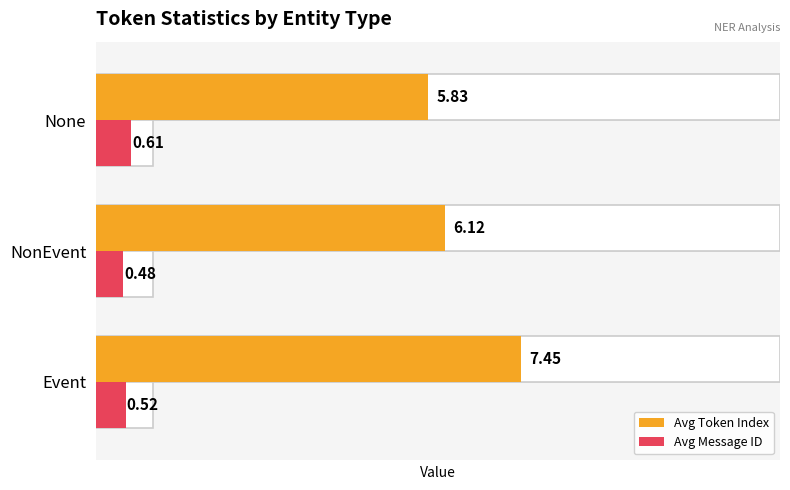

What is the difference between the Avg Message ID values at NonEvent and None?

0.1